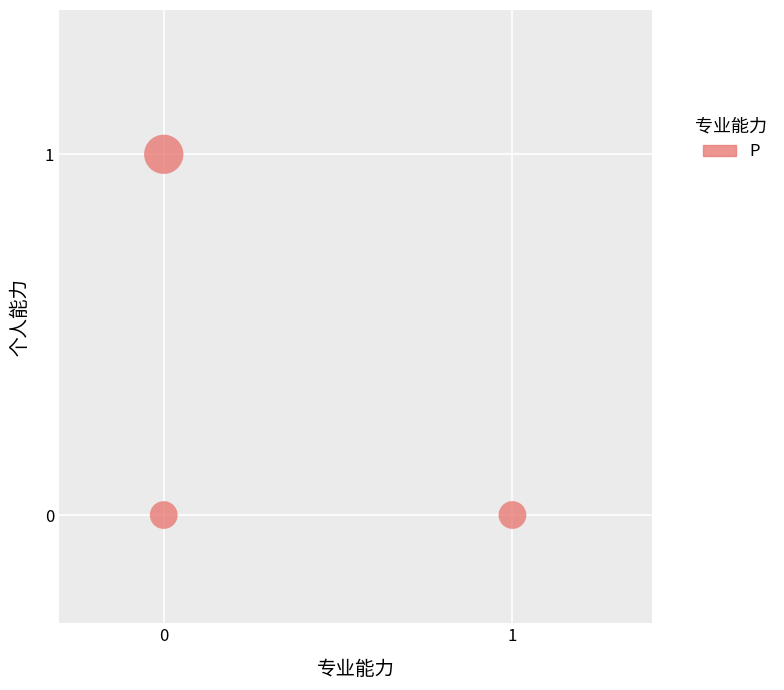

How many points are shown in the scatter plot?

3